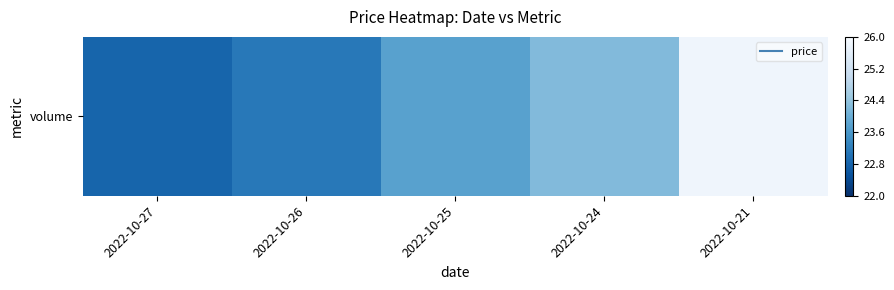

List the labels in order of value, smallest first.

2022-10-27, 2022-10-26, 2022-10-25, 2022-10-24, 2022-10-21